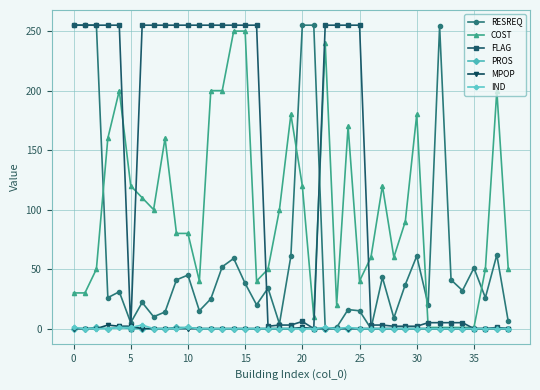

What is the maximum value shown in the chart?

255